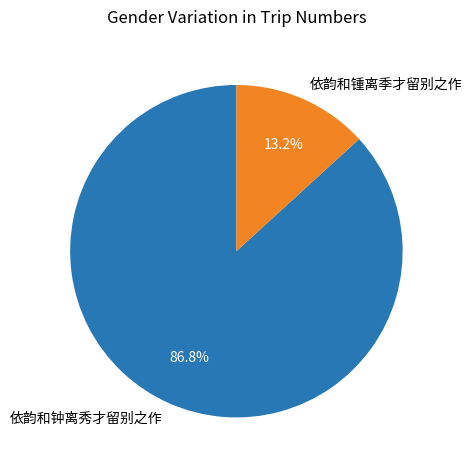

Which has a higher value, 依韵和钟离秀才留别之作 or 依韵和锺离季才留别之作?

依韵和钟离秀才留别之作